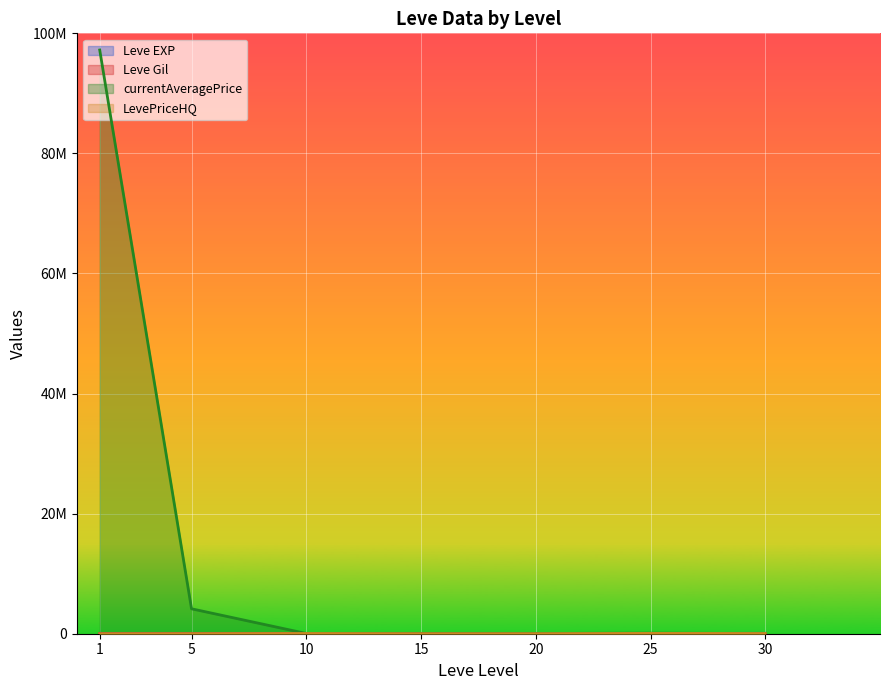

Which series changed the most between 20 and 30?

Leve EXP